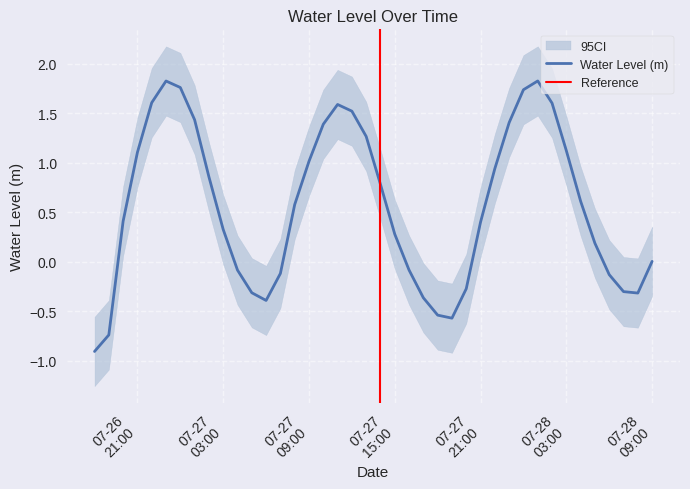

Between 07-28 09:00 and 07-27 21:00, which is larger?

07-27 21:00